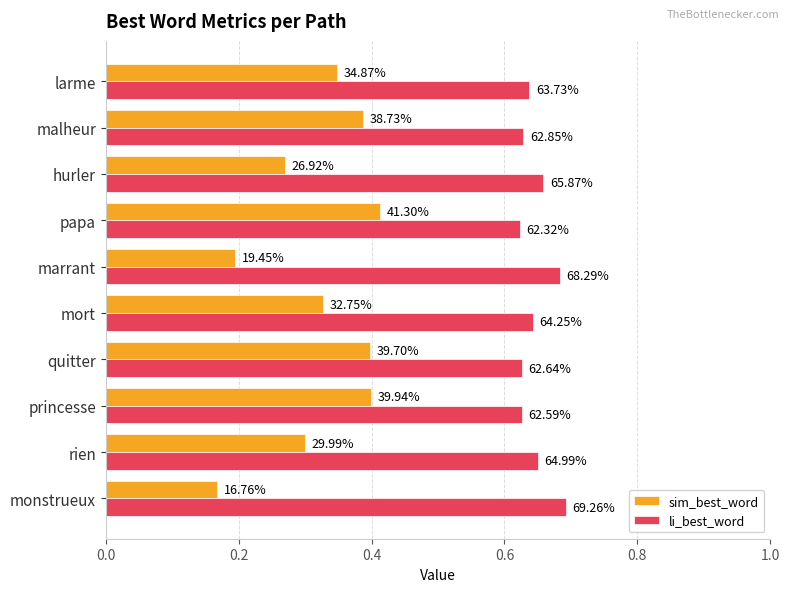

What is the difference between the maximum and second lowest values in the sim_best_word series?

0.2